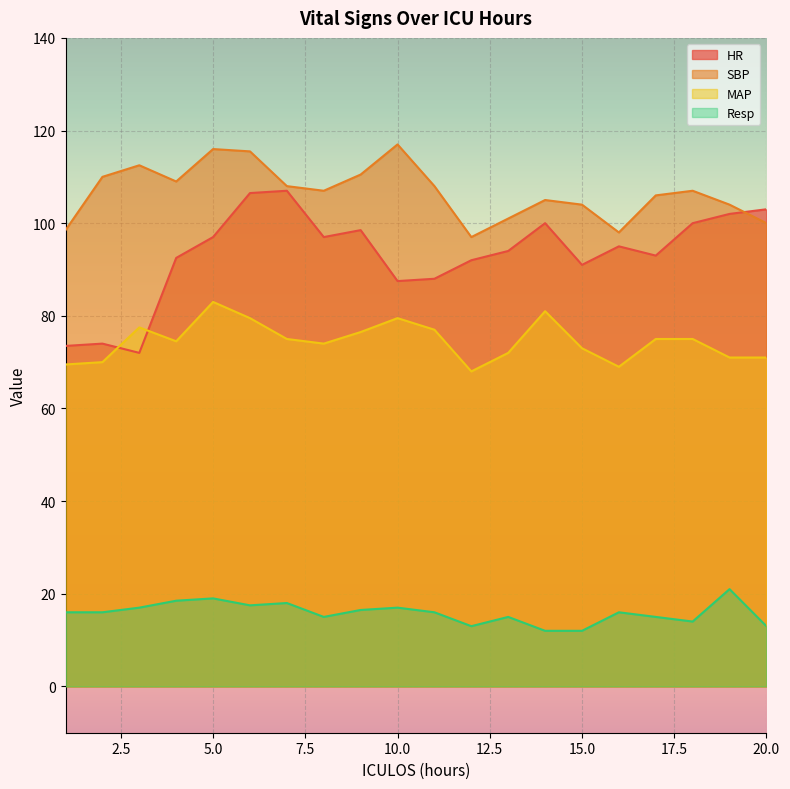

Is it true that HR equals 107.0 at 7?

True